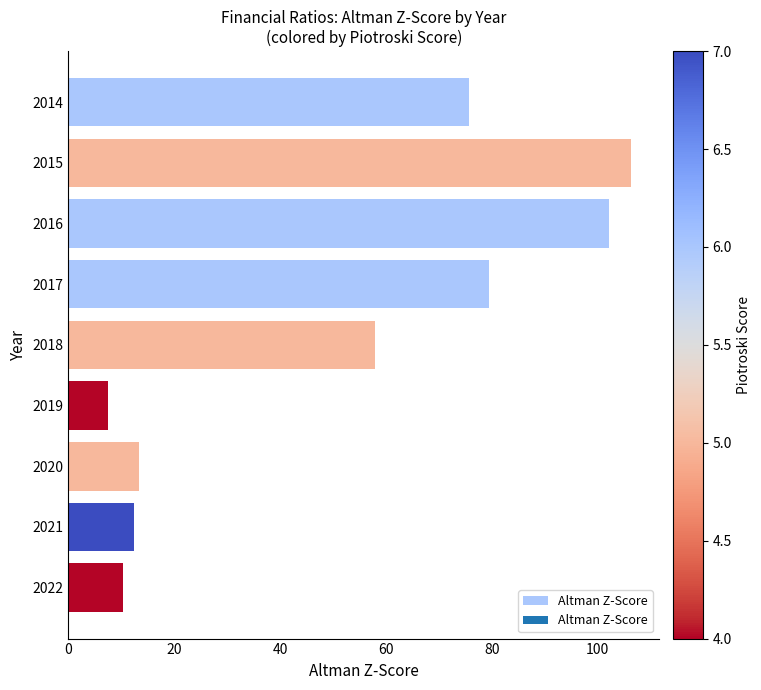

What is the ratio of the value at 2016 to the value at 2022?

9.9